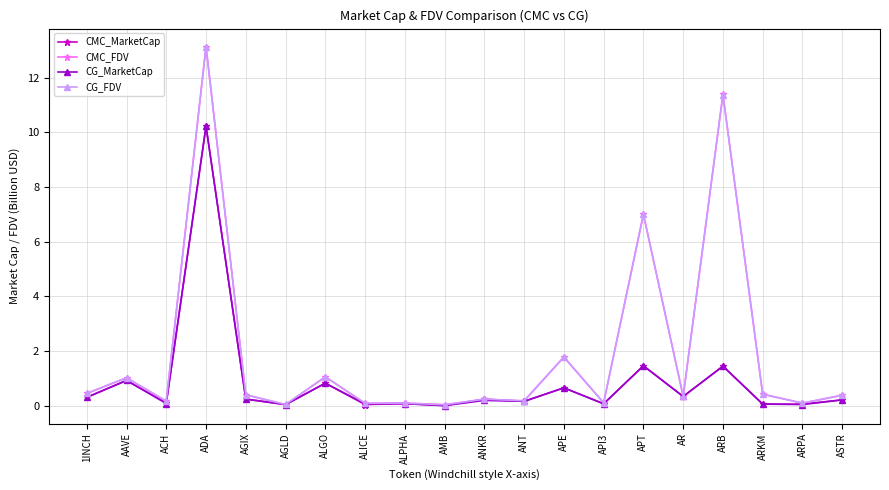

What is the sum of the CG_MarketCap values at ANT and AAVE?

1.1